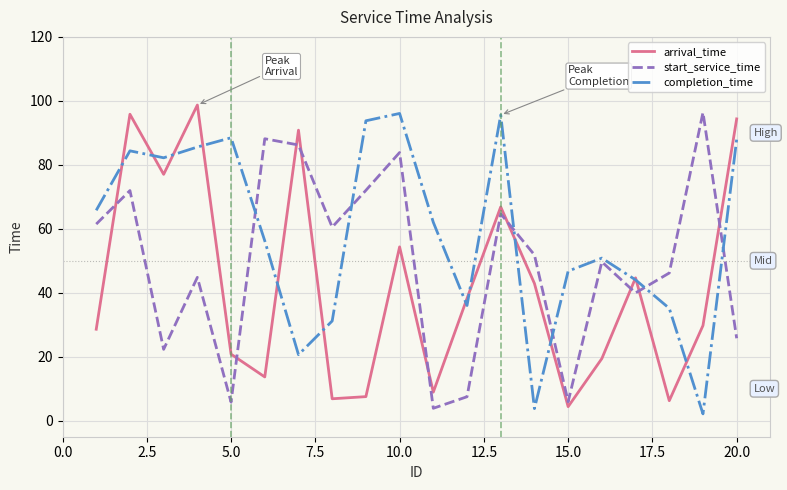

Which series has the largest total across all categories?

completion_time